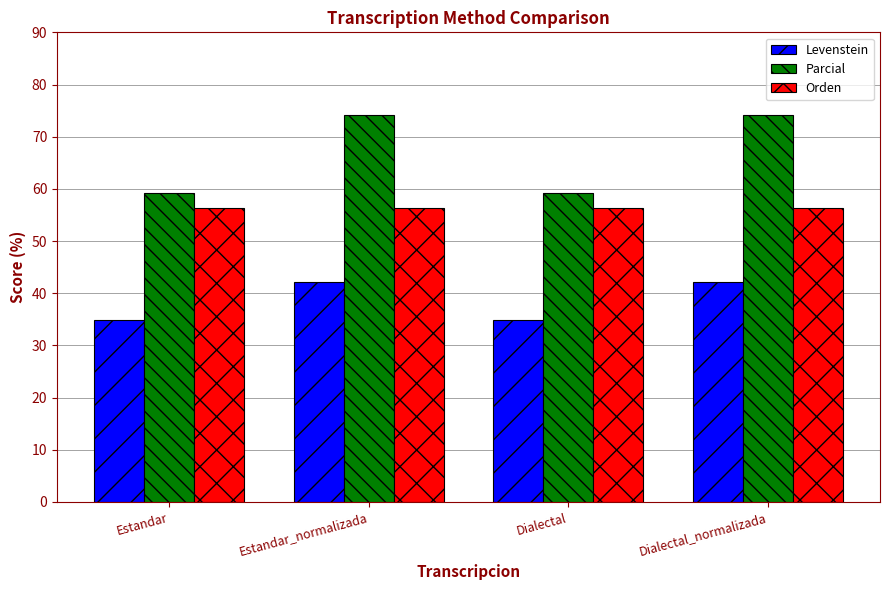

What is the value of the Levenstein bar at the 4th from the left?

42.1